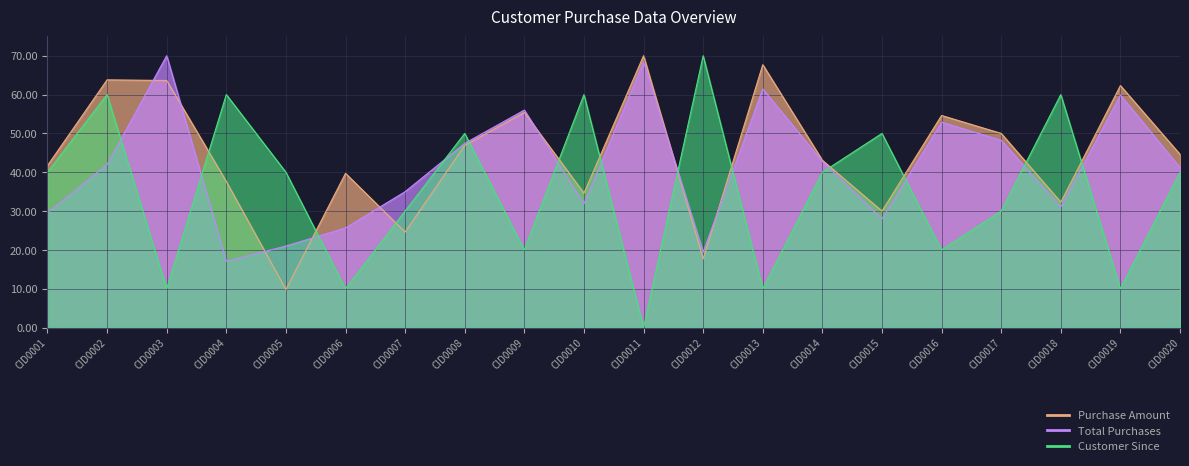

Which series changed the most between CID0004 and CID0012?

Purchase Amount